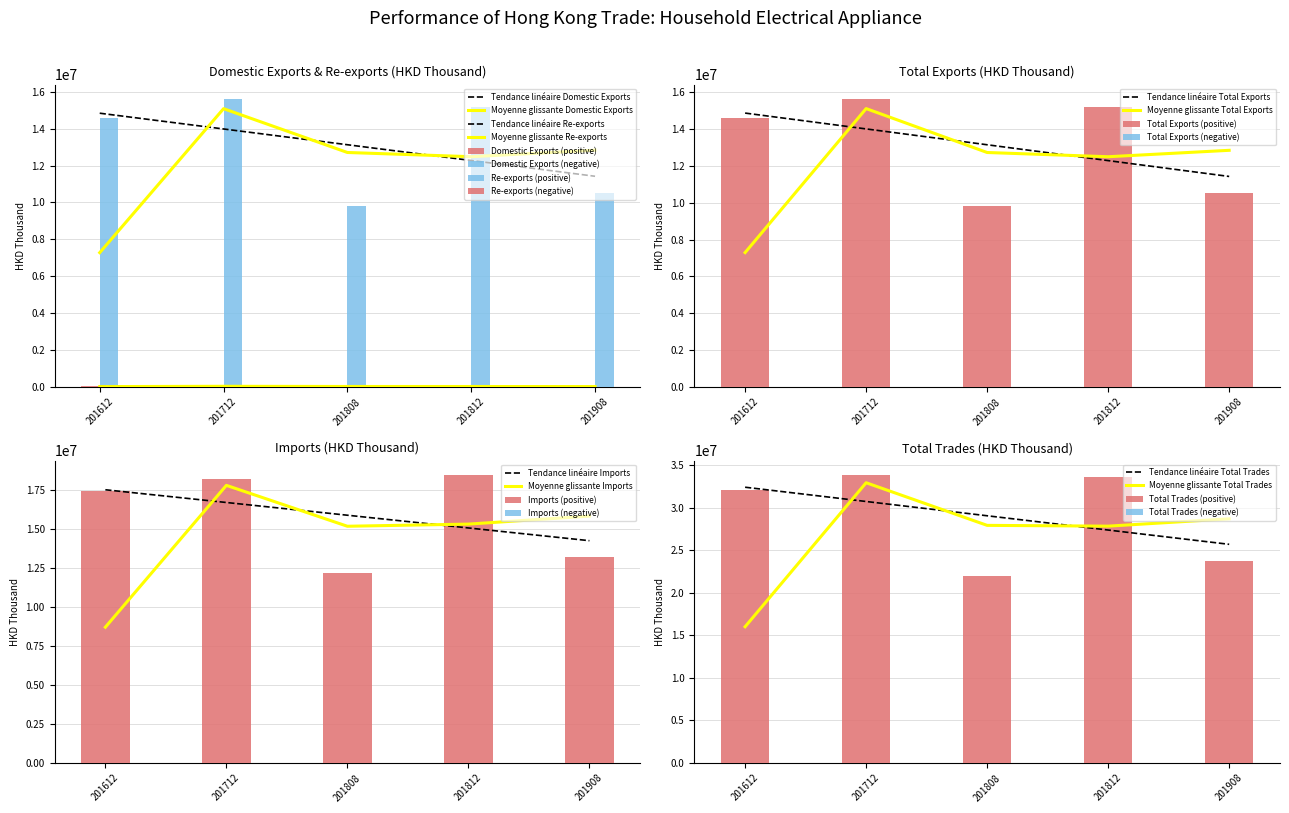

Reading left to right, transcribe all the data shown in this chart.

Domestic Exports: 39539.1	33391.9	19043.4	30634.4	9952.1
Re-exports: 14559997.2	15607849.0	9809759.3	15151143.5	10515923.6
Total Exports: 14599536.2	15641240.9	9828802.7	15181777.9	10525875.8
Imports: 17411187.1	18187976.4	12166310.9	18463378.0	13191995.7
Total Trades: 32010723.3	33829217.3	21995113.6	33645155.9	23717871.4